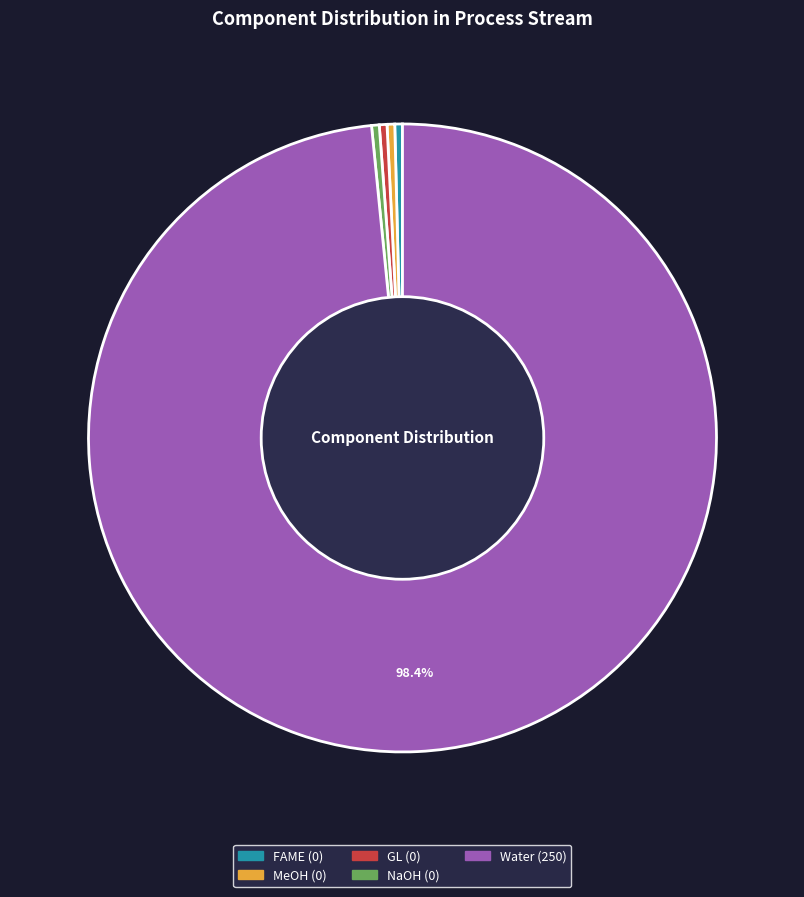

Does Water represent more than half of the total?

Yes